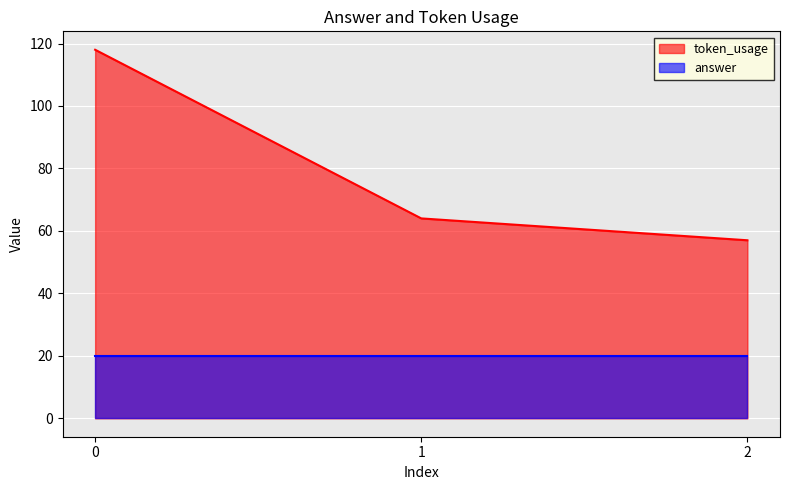

What is the difference between the maximum and minimum values?

61